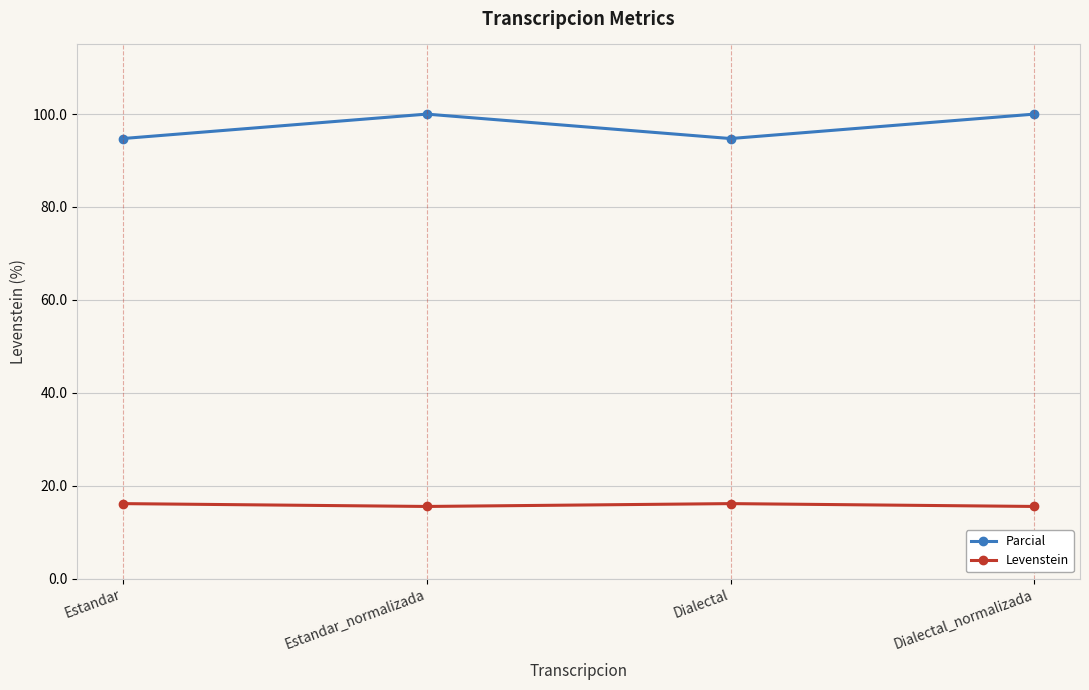

Which series changed the most between Dialectal and Dialectal_normalizada?

Parcial